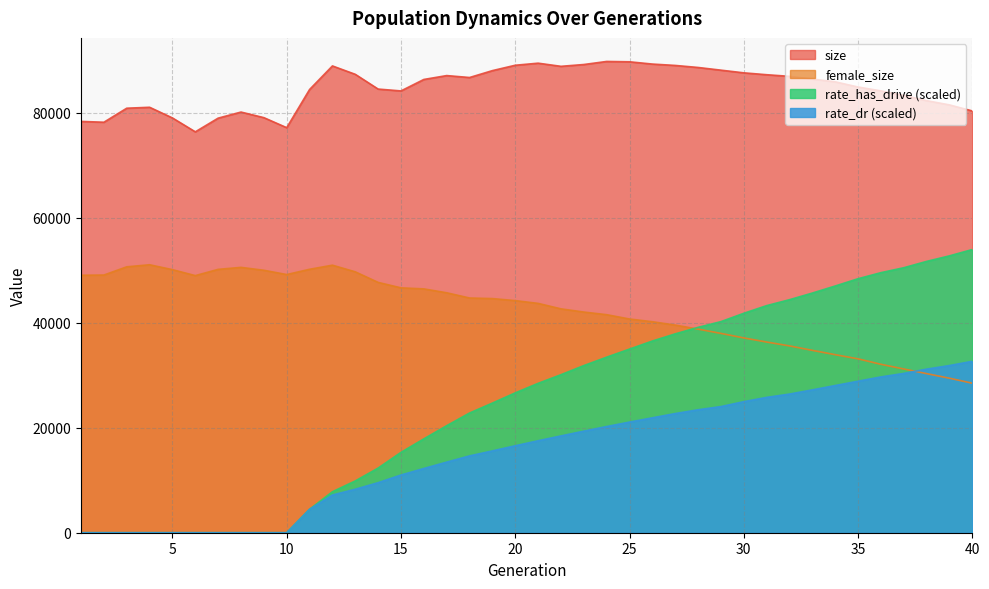

Rank the series by their maximum value, from lowest to highest.

rate_dr (scaled), female_size, rate_has_drive (scaled), size